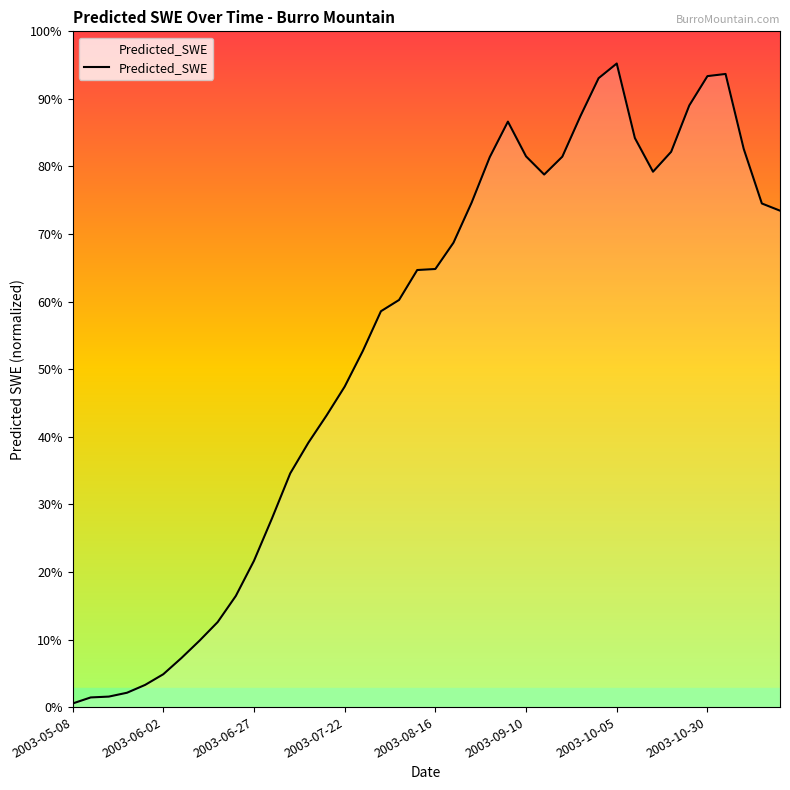

Does the chart have visible grid lines?

No